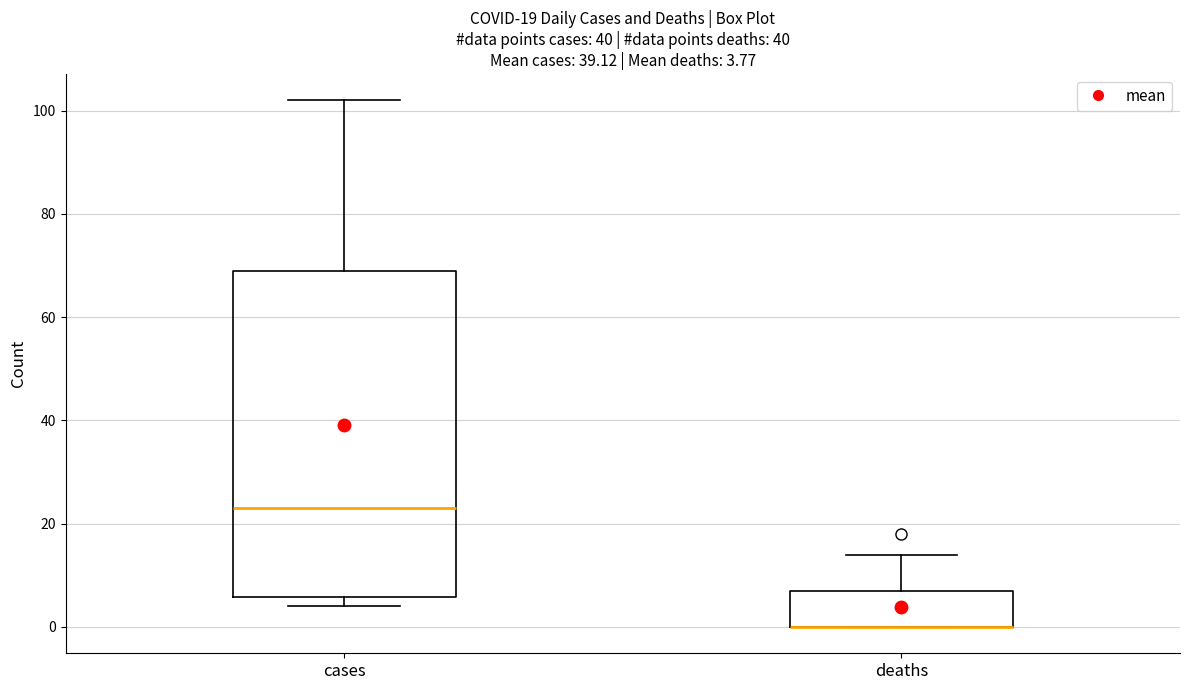

Which box is the tallest, from its lower edge to its upper edge?

cases